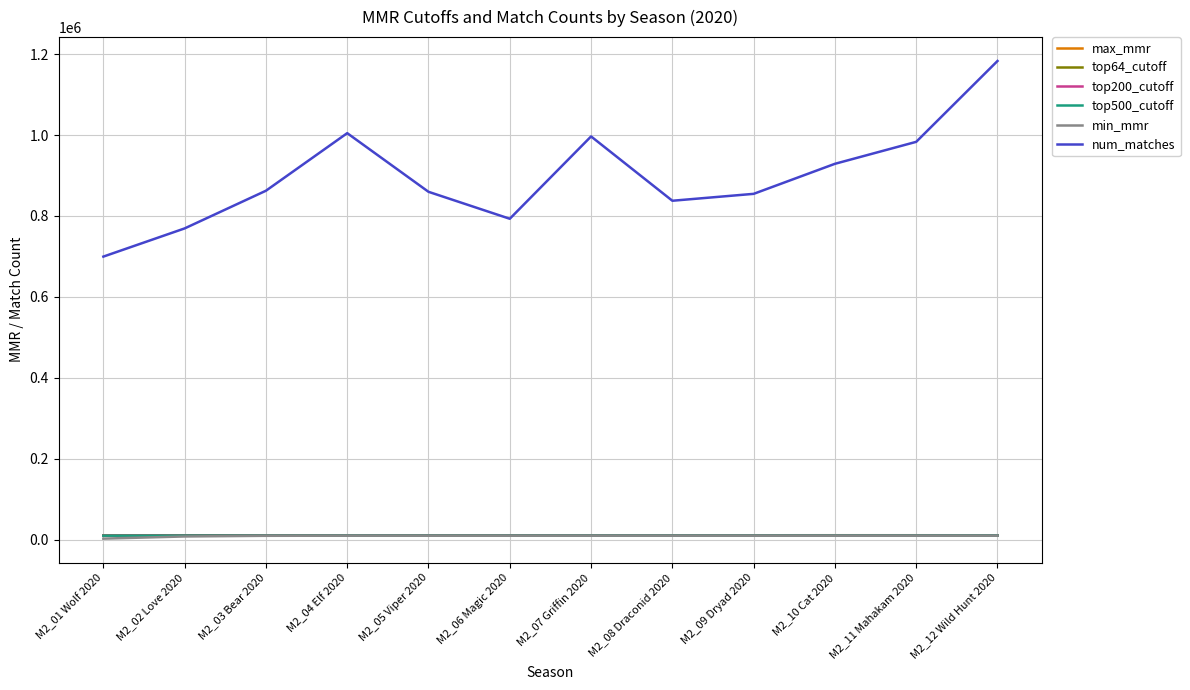

True or false: min_mmr has a value of 9703 at M2_10 Cat 2020.

True